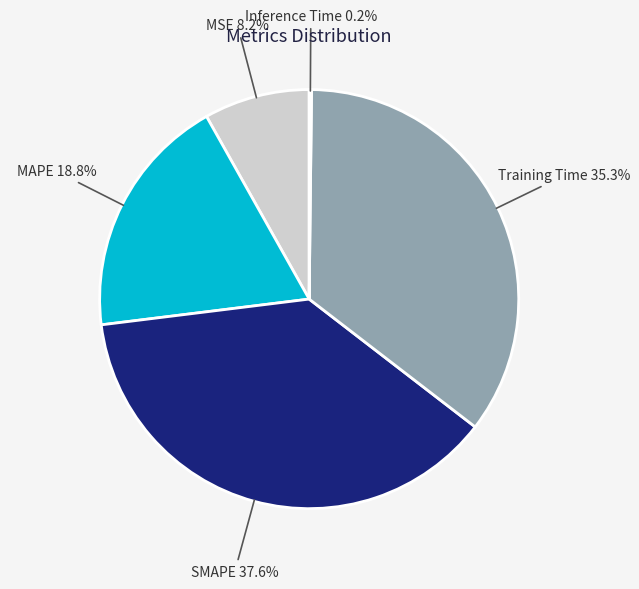

To the nearest percent, what percentage of the pie is Training Time?

35%